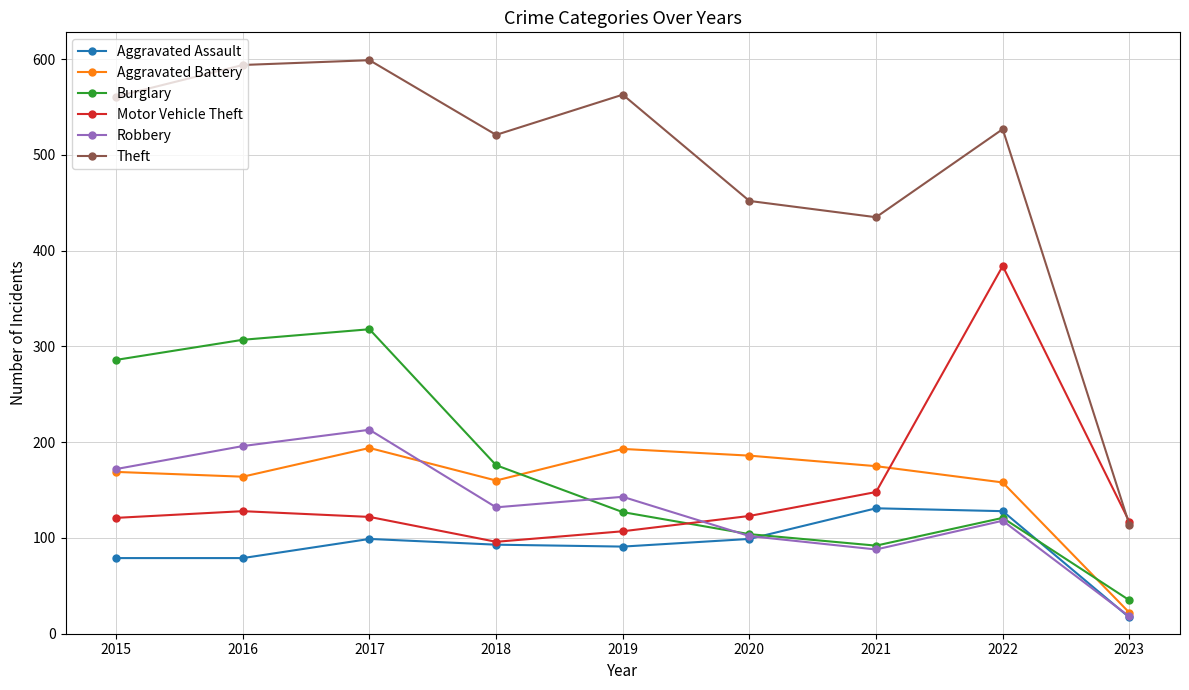

How many interior local peaks does the Robbery series have?

3